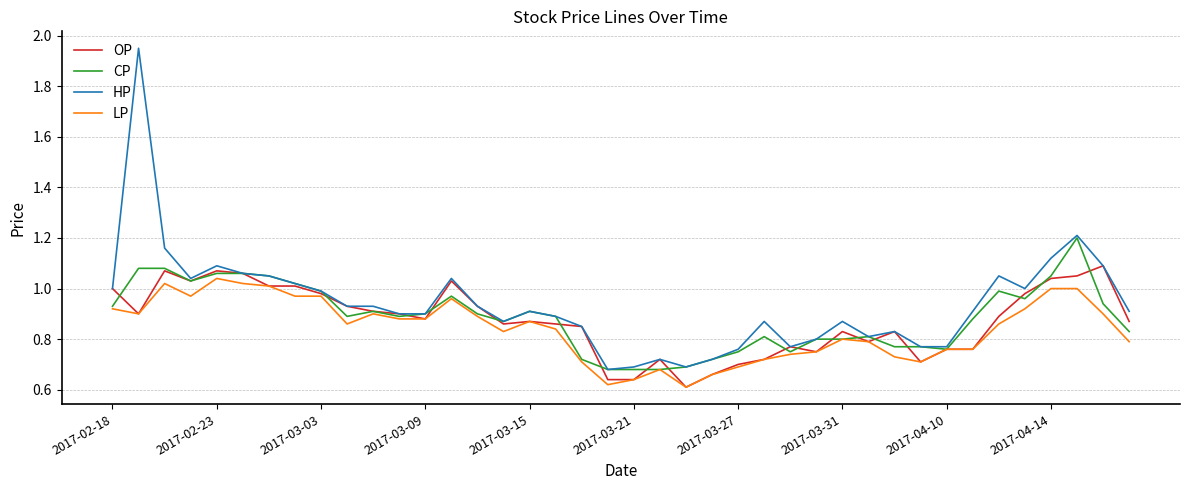

Which series has the widest spread of values?

HP